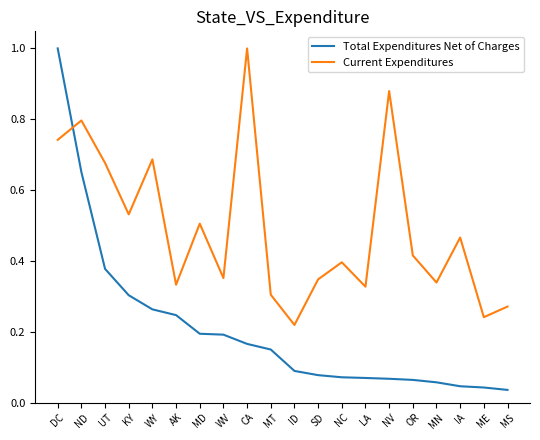

At how many categories does at least one series exceed 0?

20